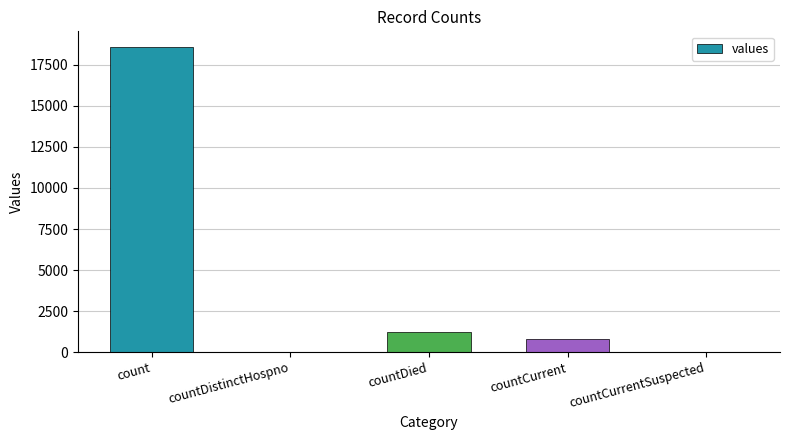

Reading left to right, list all the values displayed in this chart.

count=18615	countDistinctHospno=0	countDied=1250	countCurrent=789	countCurrentSuspected=0